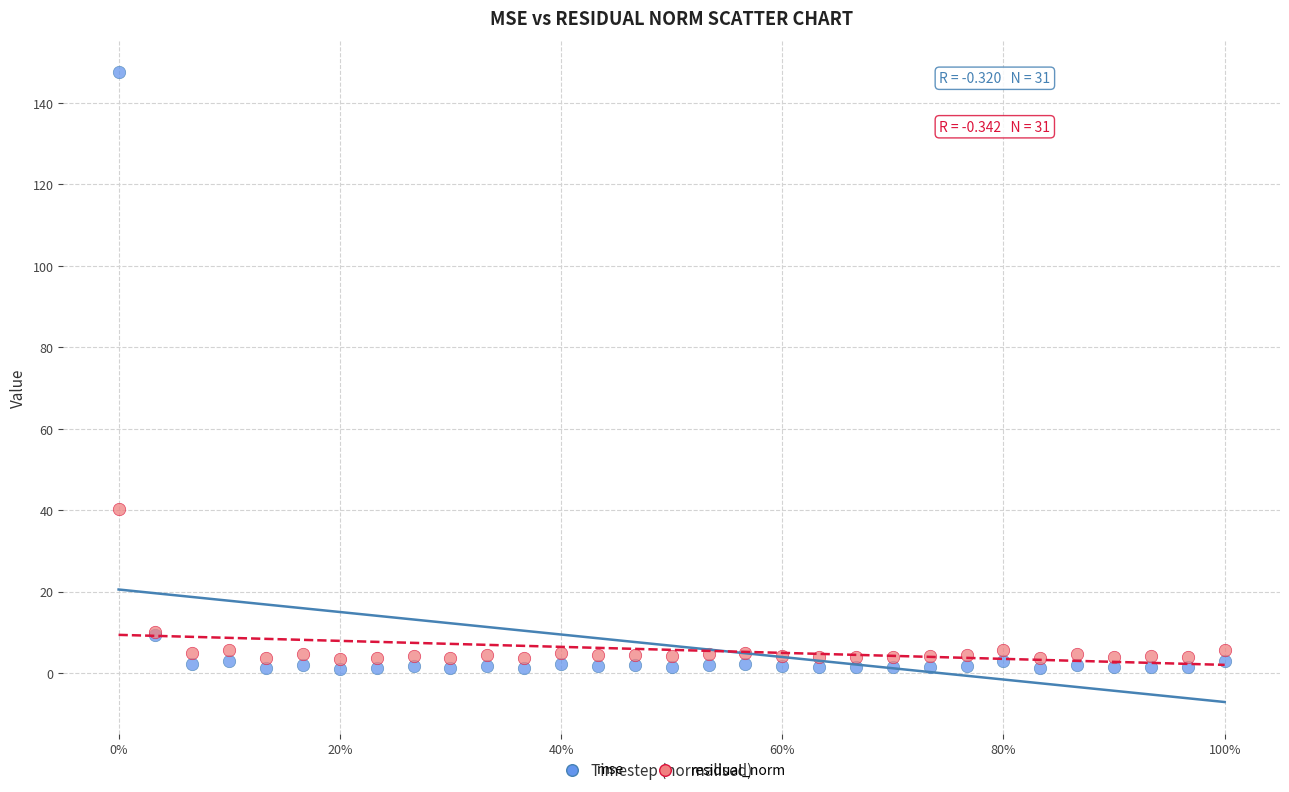

Which series reaches the maximum Y coordinate?

mse